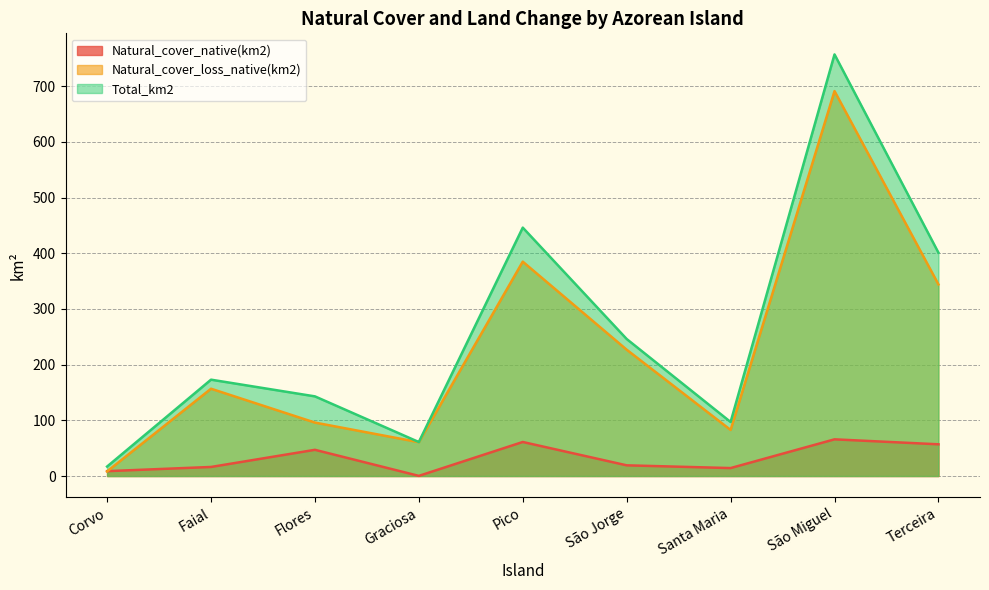

How many interior local peaks does the Natural_cover_native(km2) series have?

3